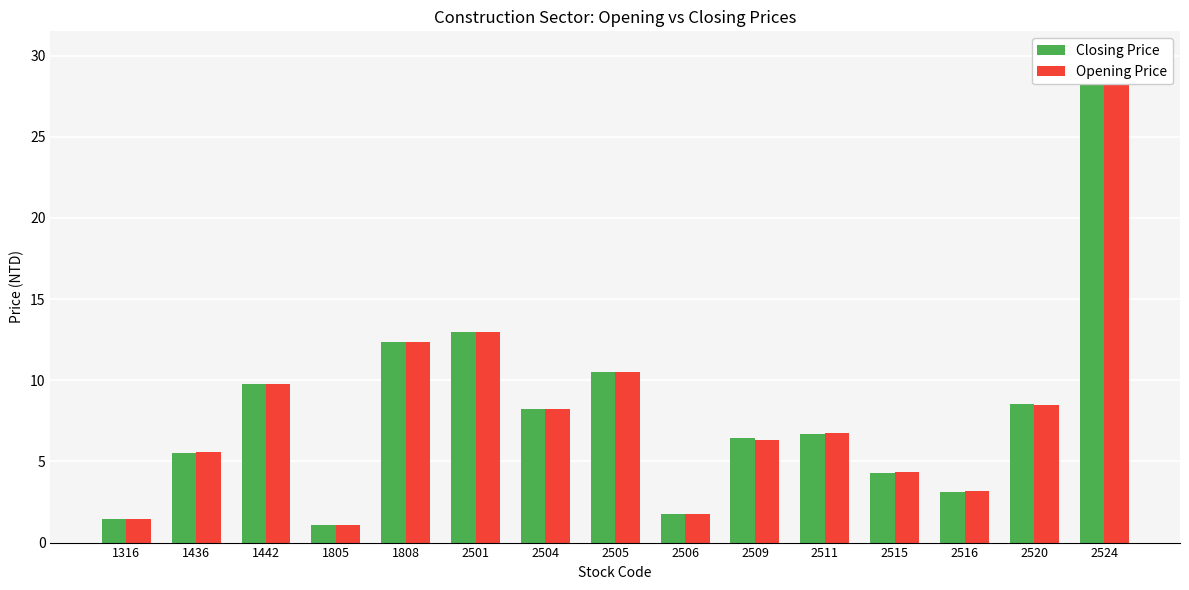

Does the chart contain any negative values?

No